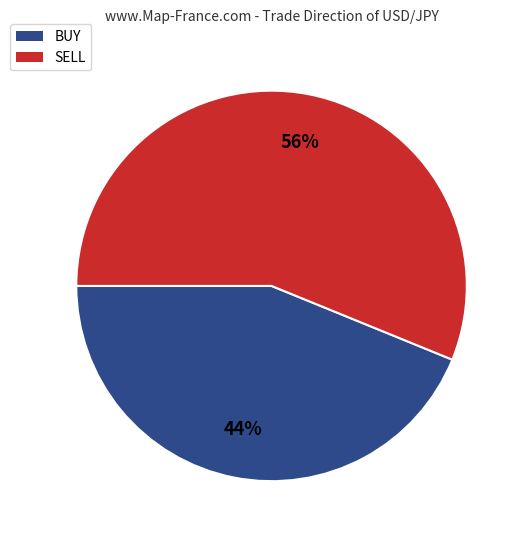

Rank the categories by value from lowest to highest.

BUY, SELL